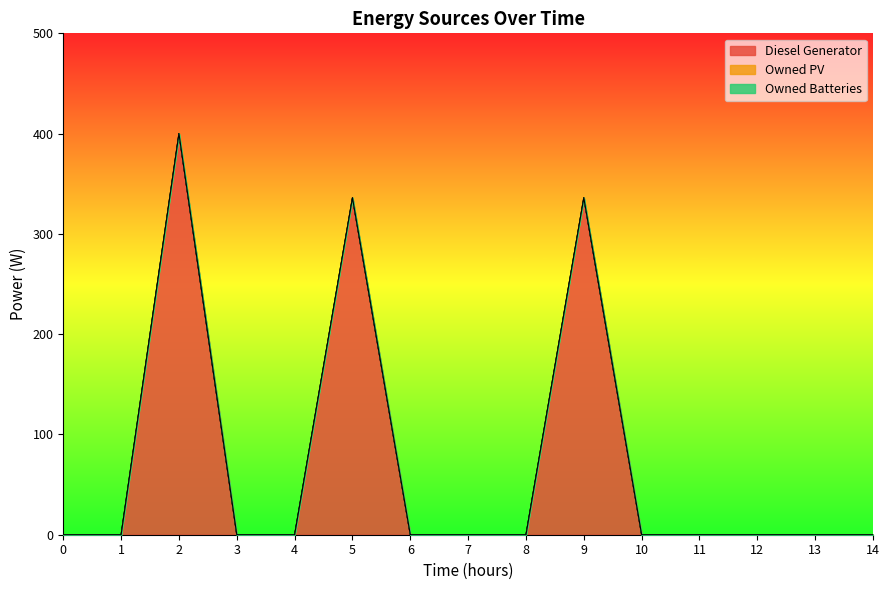

What is the maximum value for Diesel Generator?

400